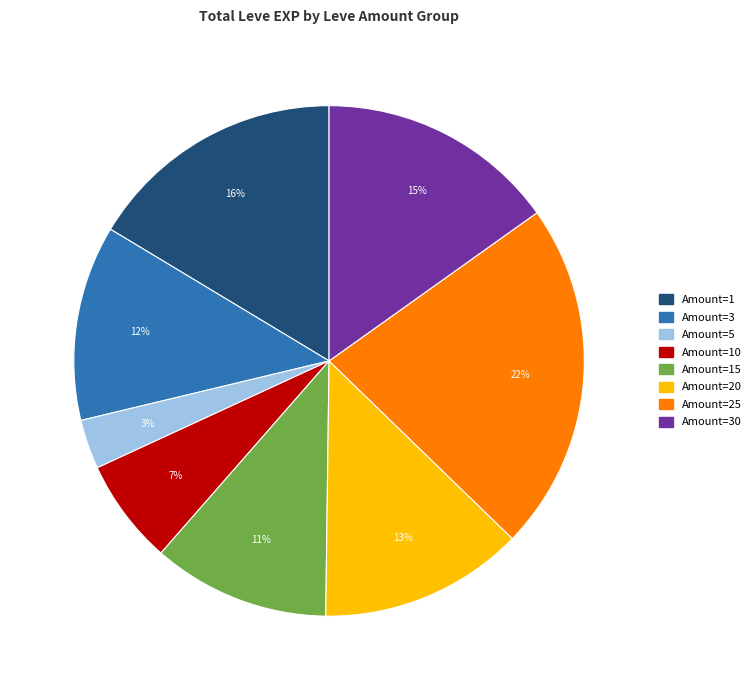

Rank the categories by value from highest to lowest.

Amount=25, Amount=1, Amount=30, Amount=20, Amount=3, Amount=15, Amount=10, Amount=5